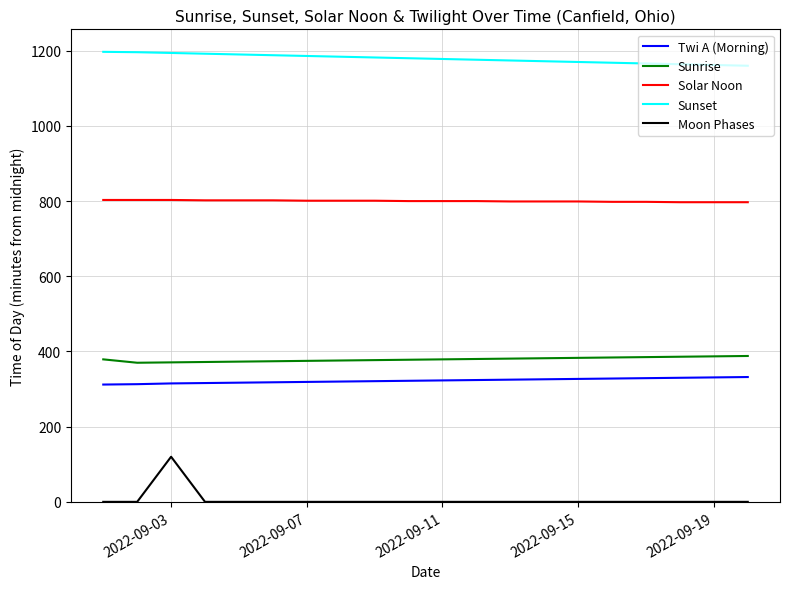

What is the maximum value shown in the chart?

1197